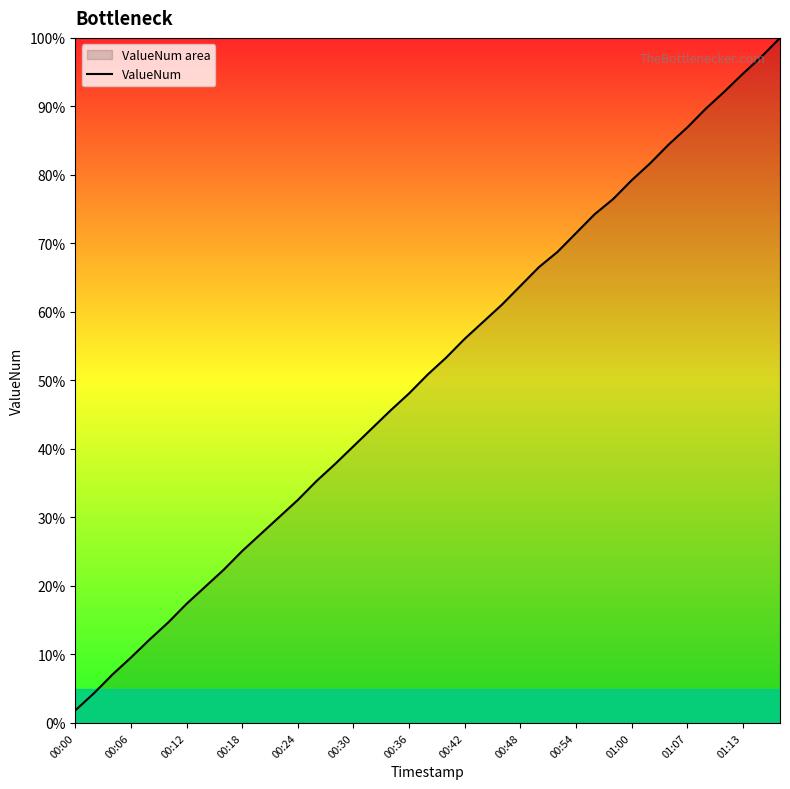

Count the number of values greater than 50.

20